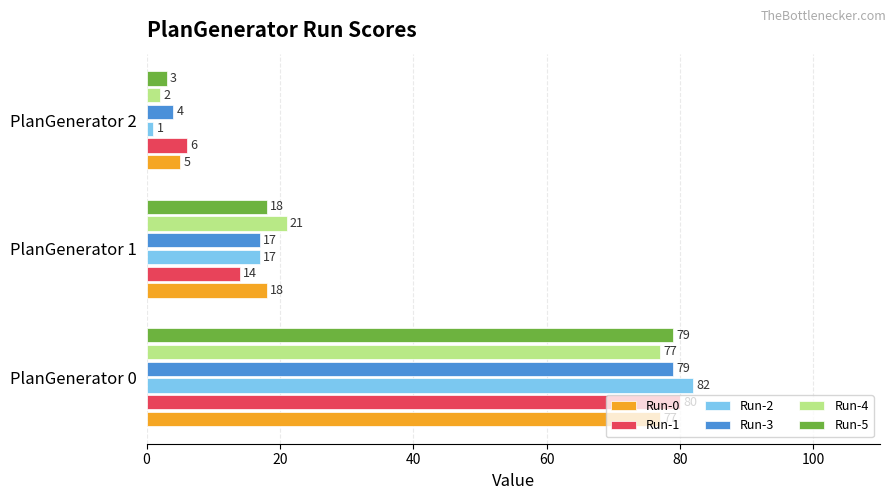

What is the minimum value shown in the chart?

1